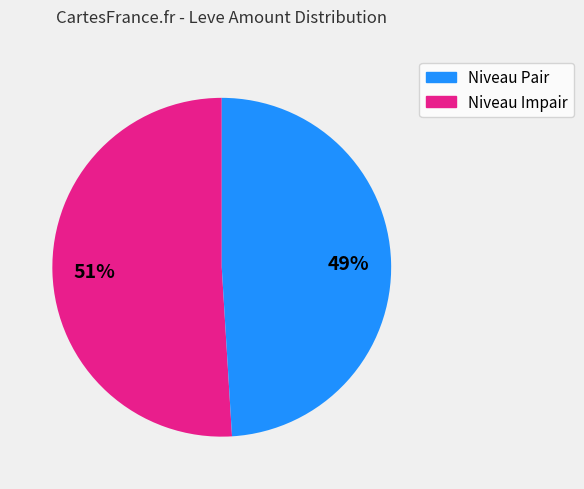

How many segments does this pie chart have?

2